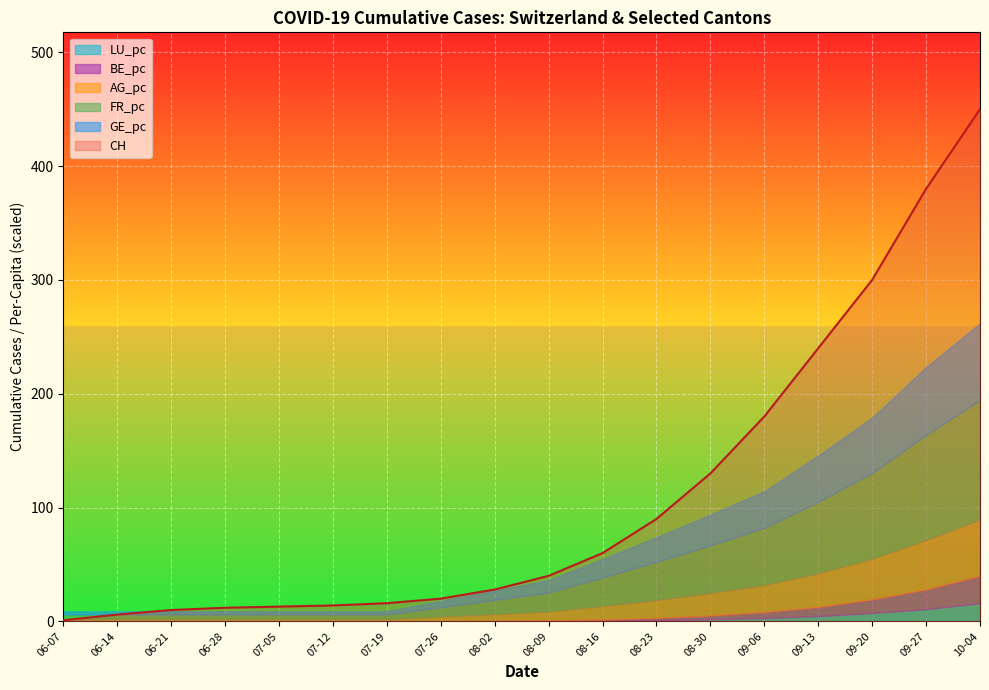

The CH series shows 16 at 07-19. True or false?

True